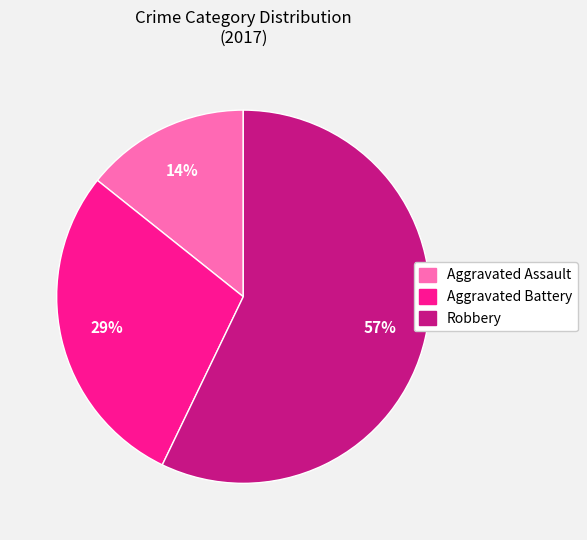

To the nearest percent, what is the difference between the largest and smallest slice percentages?

43%